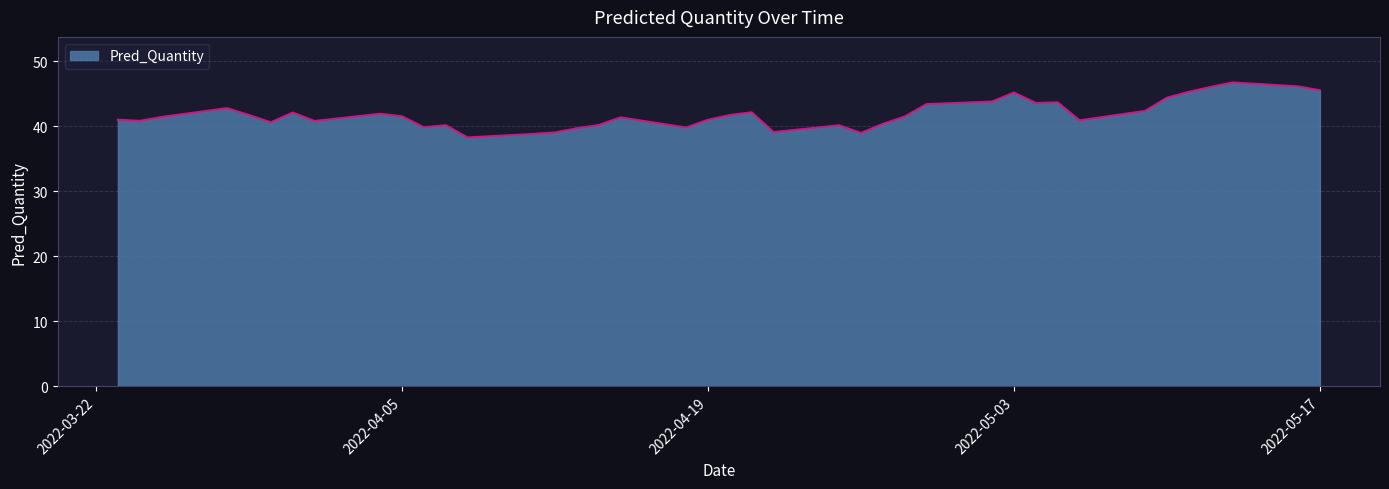

What is the maximum value shown in the chart?

46.7